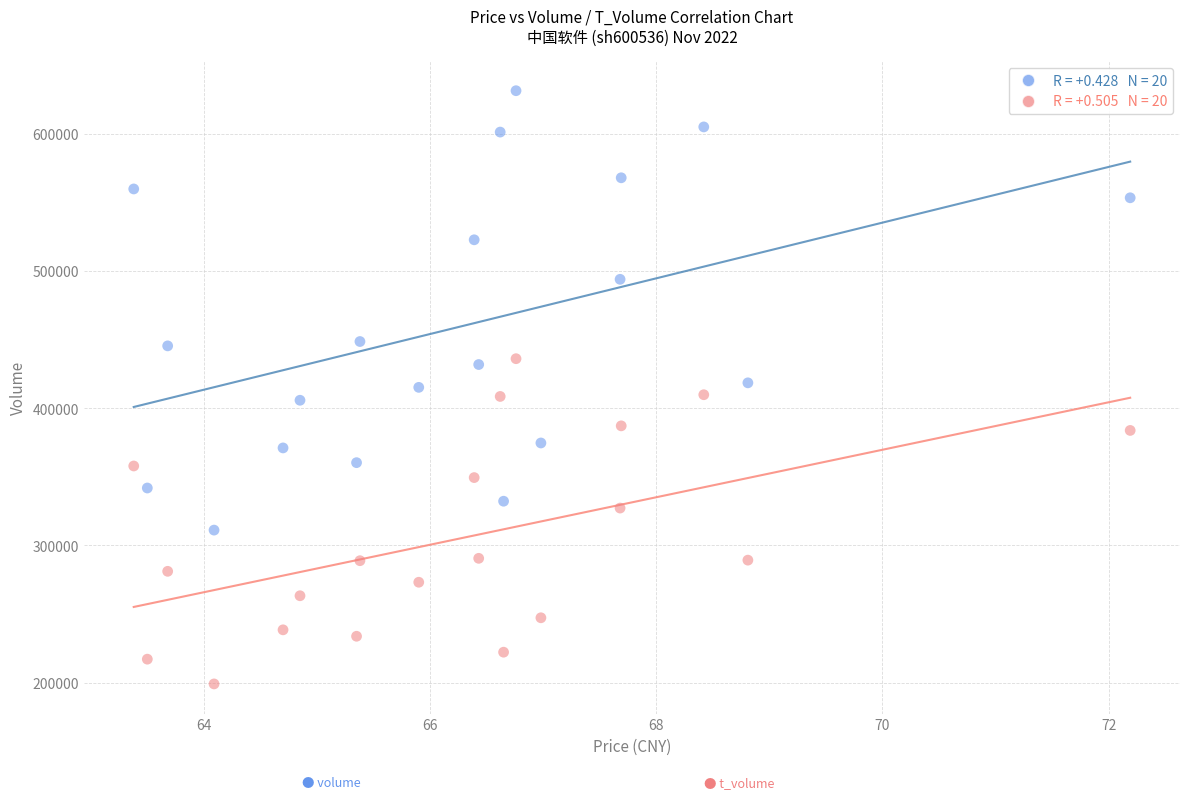

Across all data points, what is the range of Y values (max minus min)?

432235